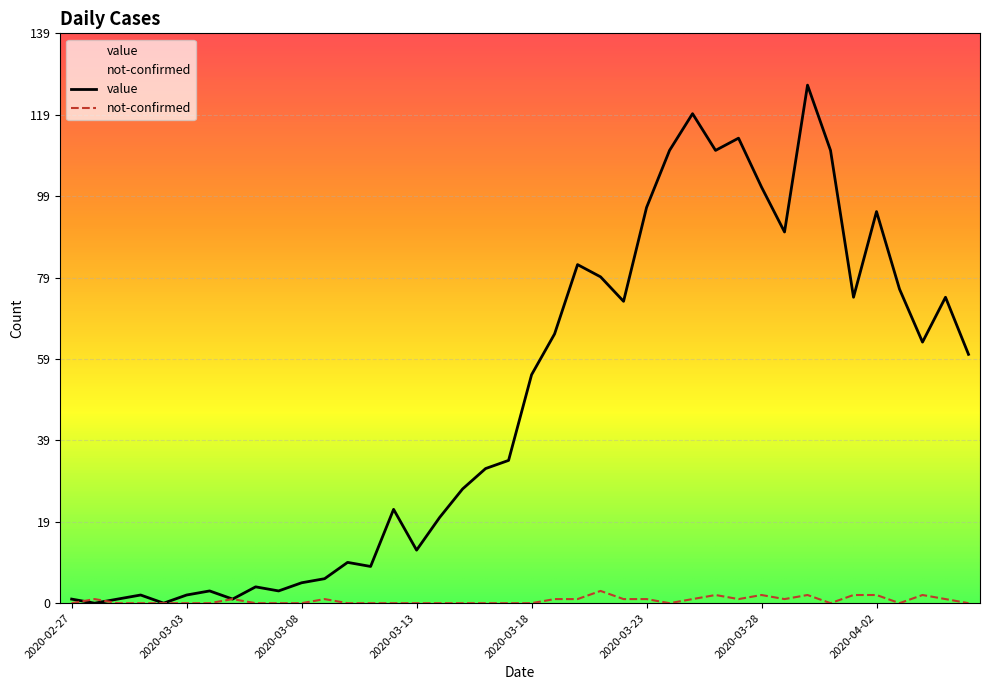

At which label is value closest to 63?

2020-04-04